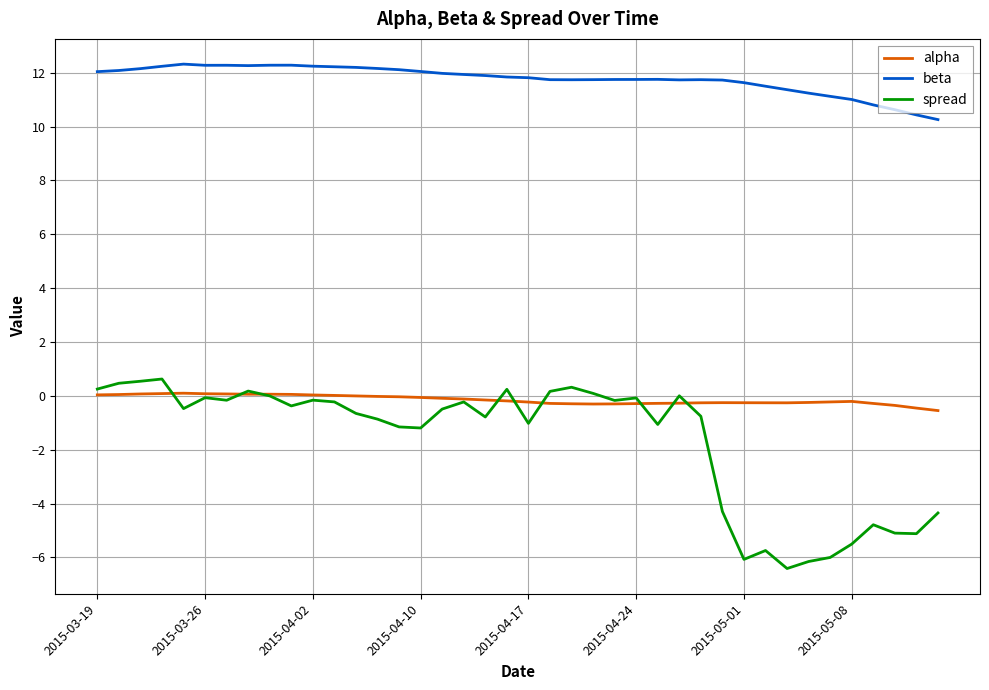

What is the highest value of the spread series?

0.6